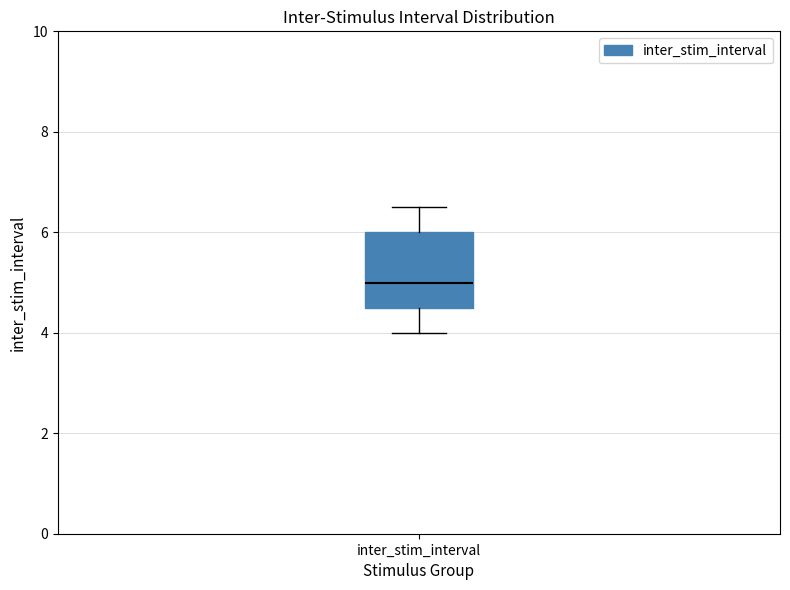

Where does the lower whisker of the box for inter_stim_interval end on the y-axis? The values are not printed on the chart, so give them approximately, as read against the axis.

4.0